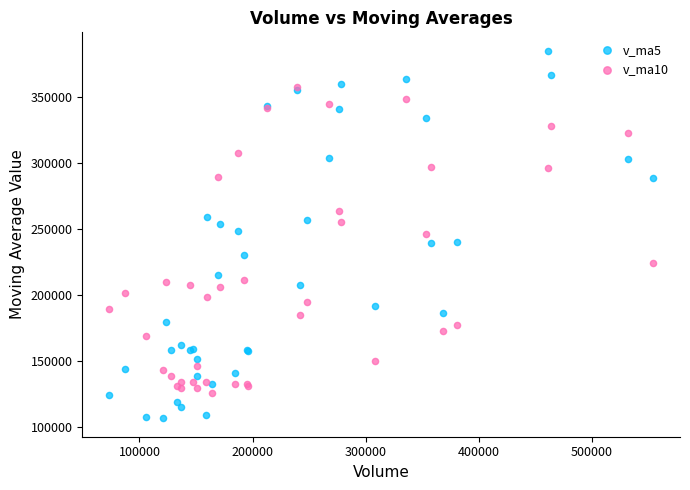

Which series has the widest spread of Y values?

v_ma5